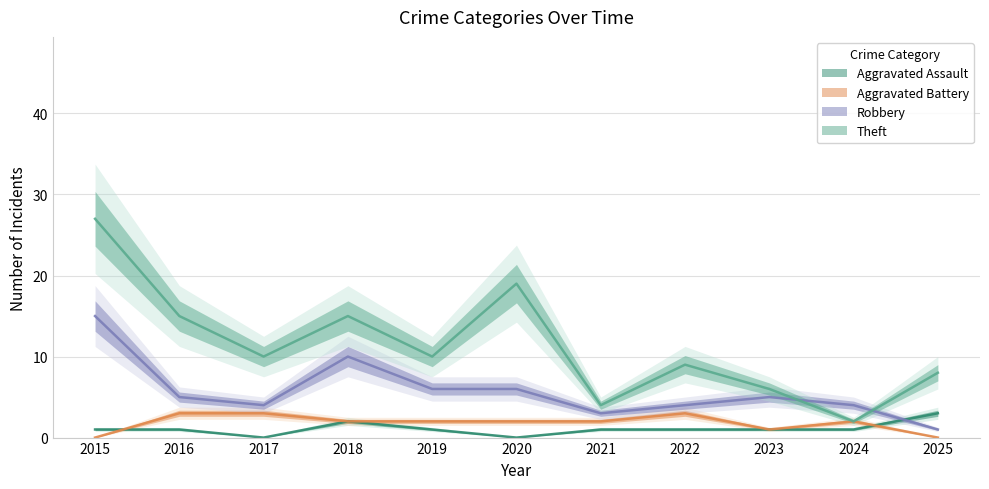

Is the value of Robbery at 2016 greater than the value of Theft at 2016?

No